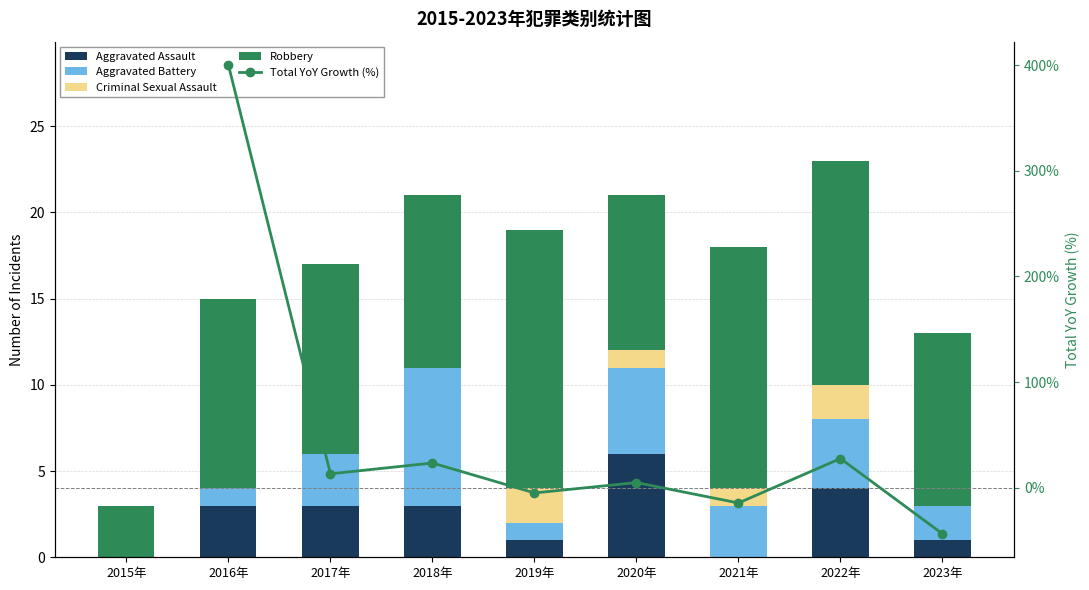

What is the difference between the Robbery values at 2020年 and 2018年?

1.0